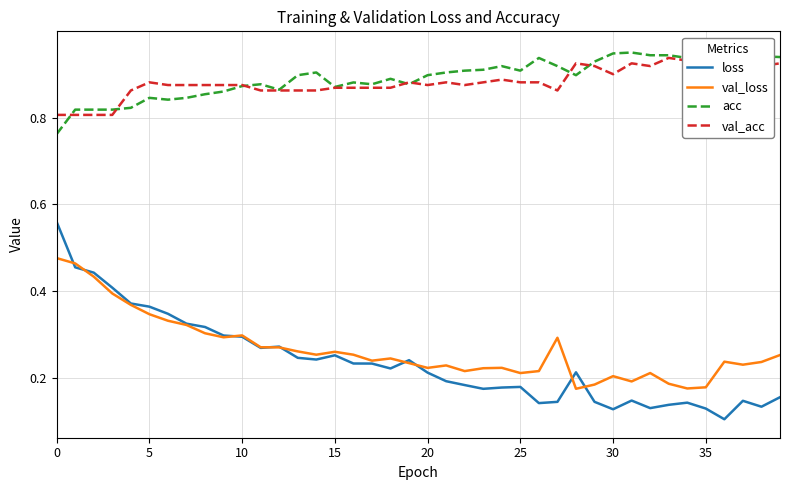

True or false: loss has more than 0 interior local peaks.

True